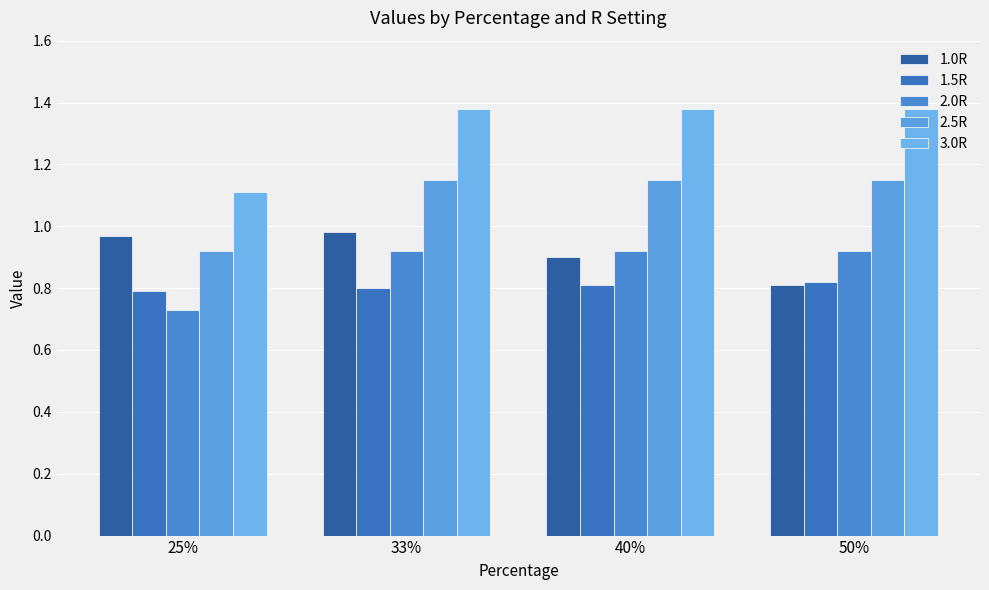

At how many categories does at least one series exceed 0?

4